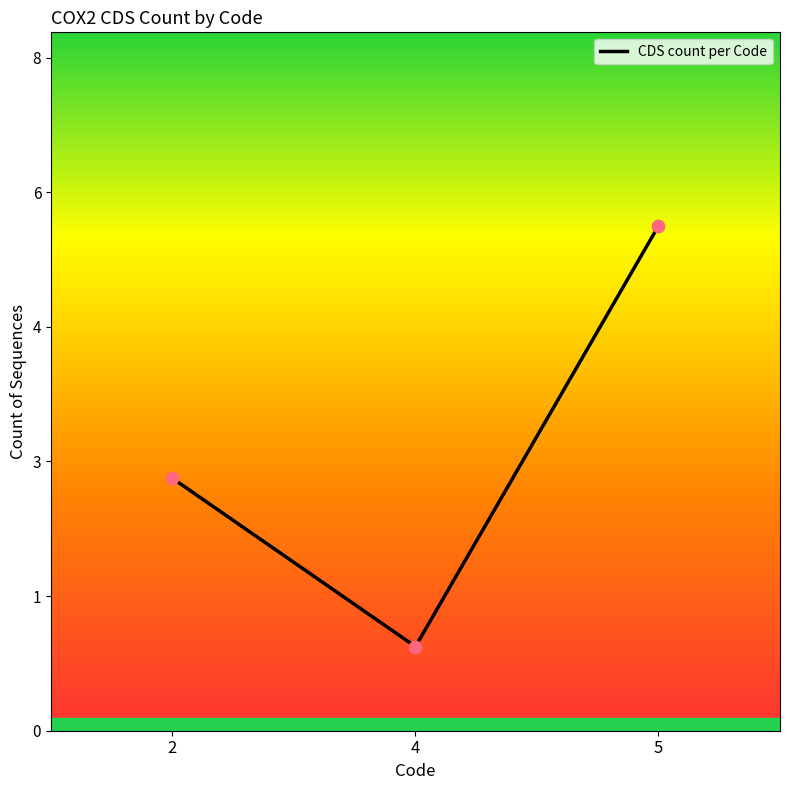

Which has a higher value, 2 or 5?

5